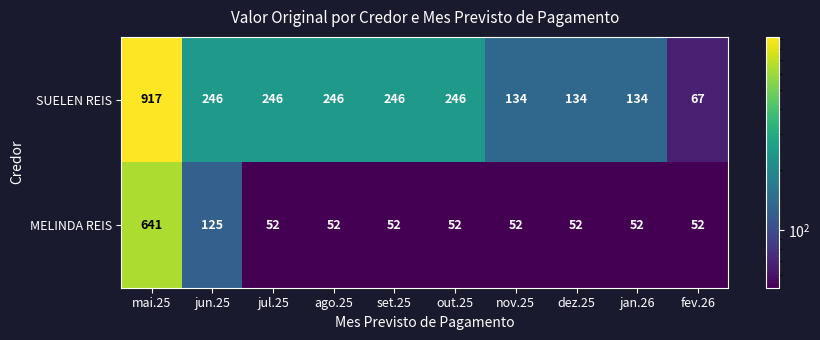

Count the number of data series in this chart.

2